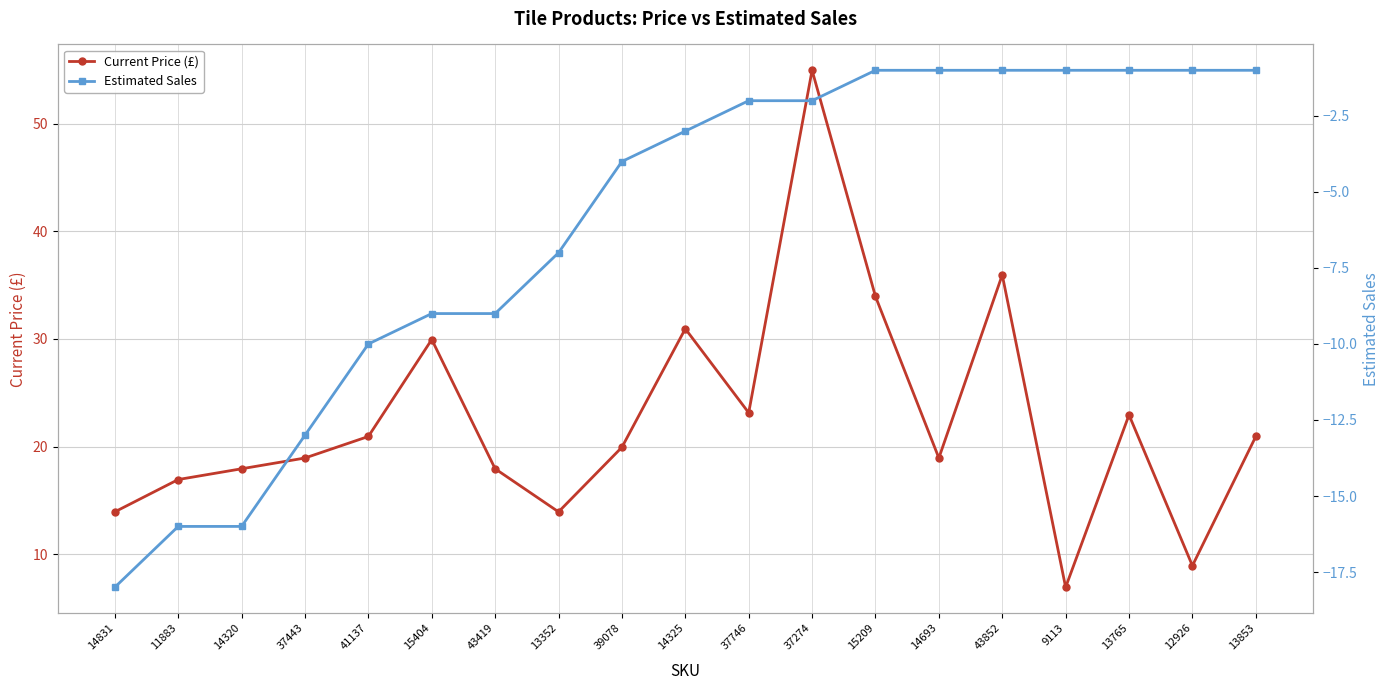

How many interior local valleys does the Current Price (£) series have?

5